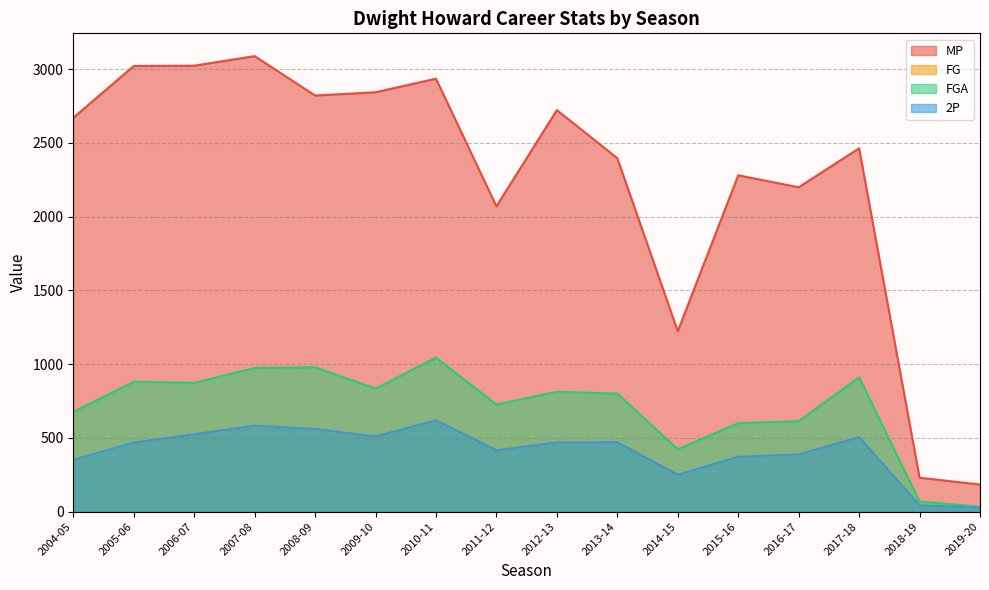

What is the value of the FG point at the 12th from the left?

372